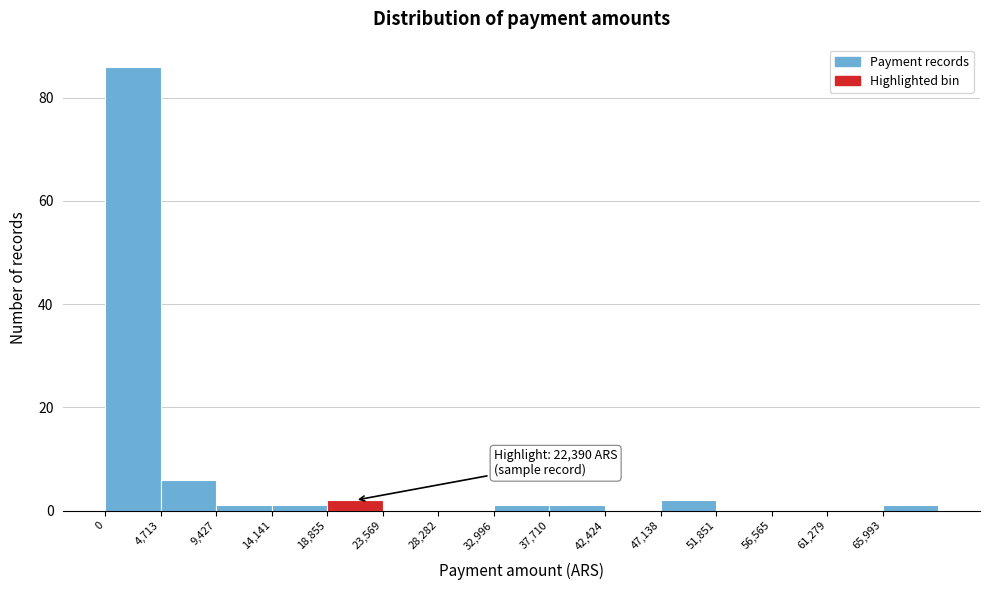

Which range on the x-axis has the tallest bar?

0 to 4500